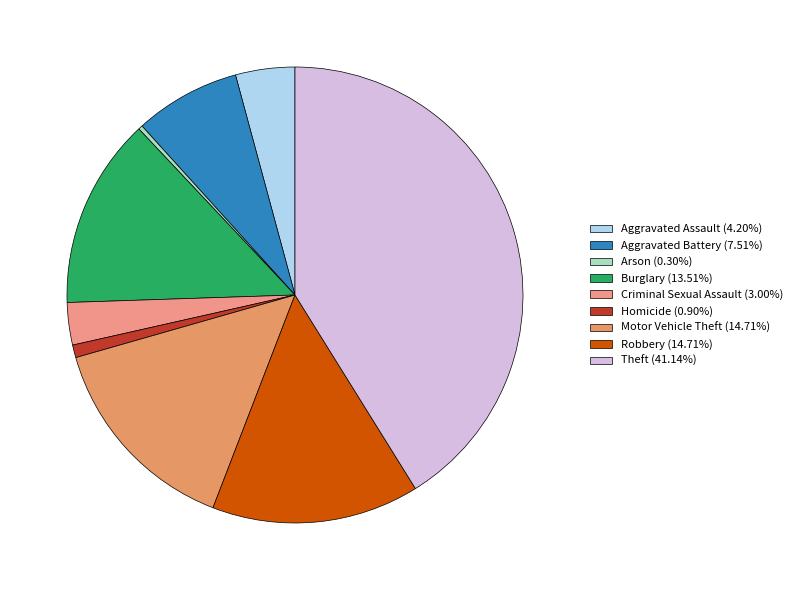

How many segments does this pie chart have?

9